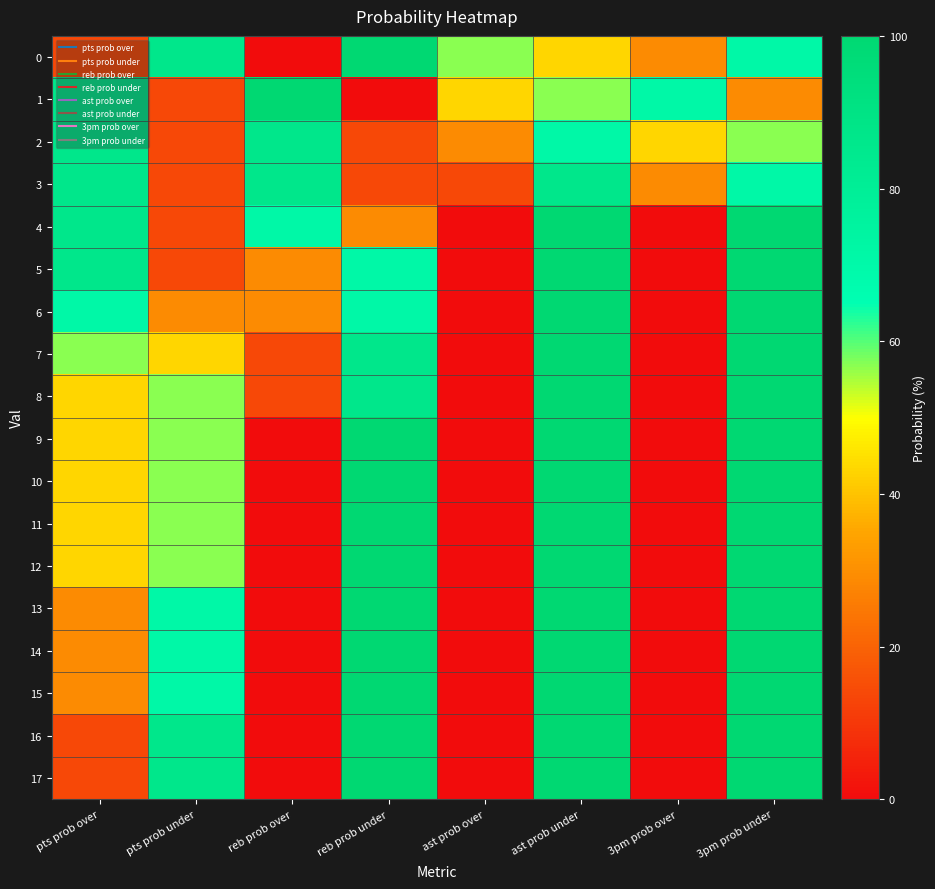

What is the total value across all series at reb prob over?

429